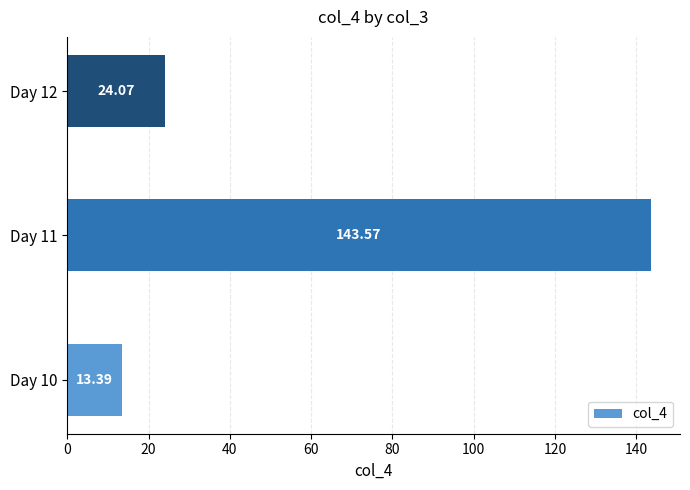

Which has a higher value, Day 12 or Day 10?

Day 12